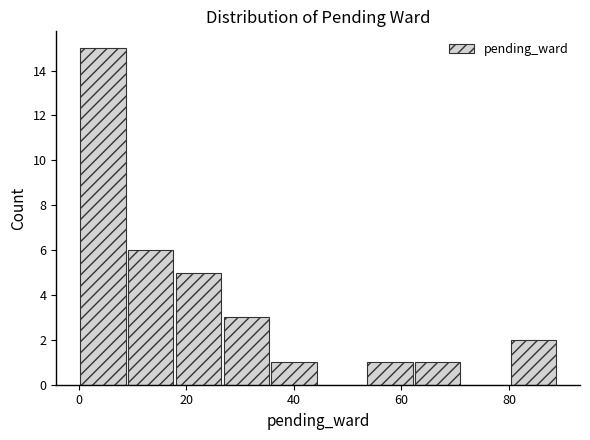

Reading left to right, list every bar in this chart as the range it spans on the x-axis followed by its height. Neither the bar edges nor the heights are printed on the chart, so give them approximately, as read against the axes.

0 to 8: 15
8 to 18: 6
18 to 26: 5
26 to 36: 3
36 to 44: 1
44 to 54: 0
54 to 62: 1
62 to 72: 1
72 to 80: 0
80 to 90: 2